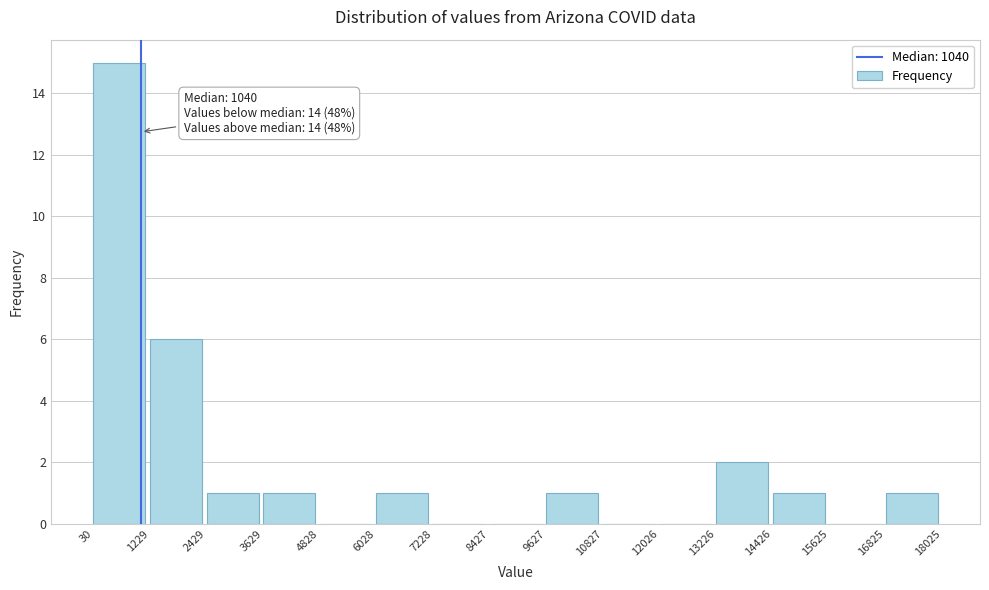

Which range on the x-axis has the tallest bar?

30 to 1229